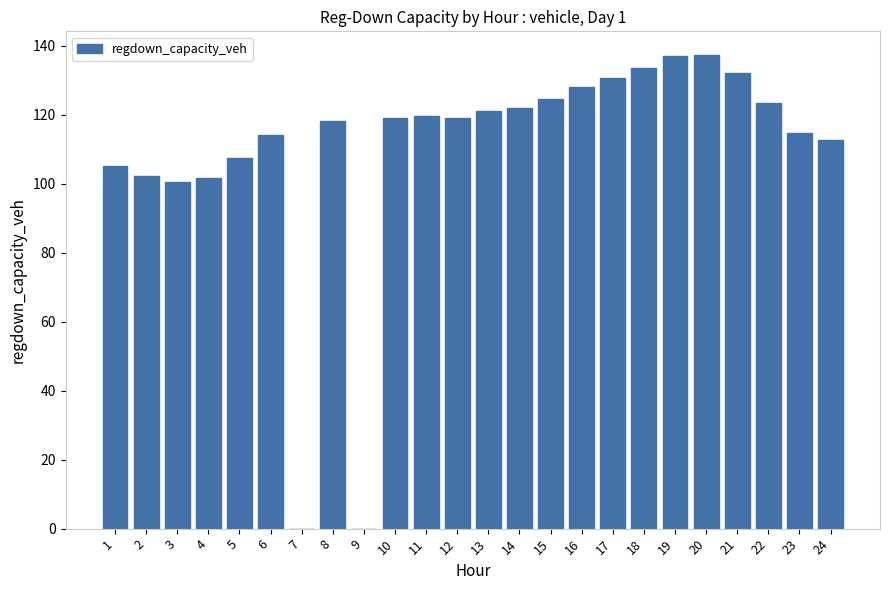

What is the change in value from 12 to 18?

+14.4